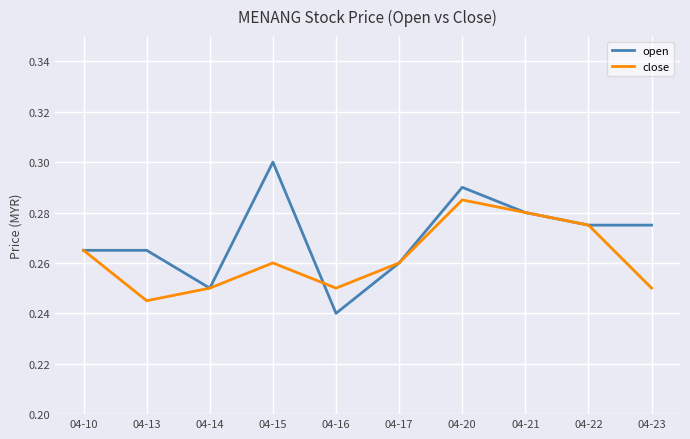

At which label is open closest to 0?

04-16